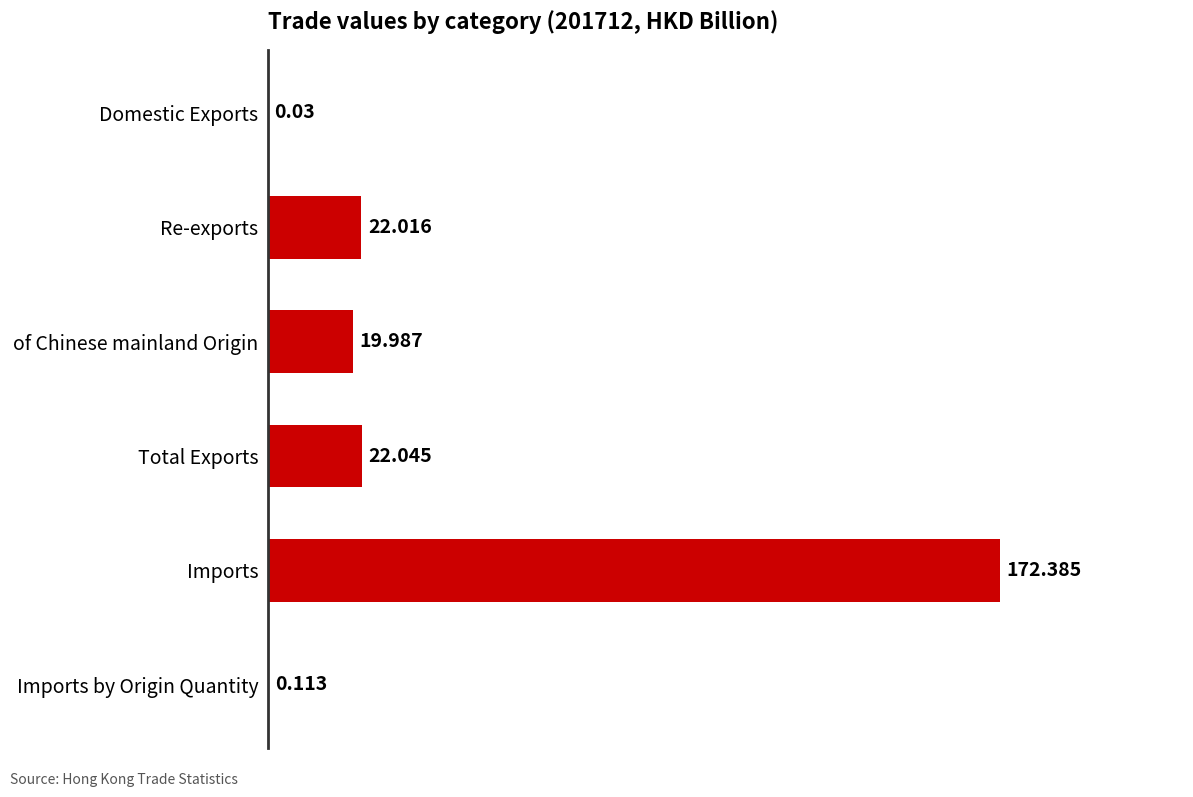

Where is the data nearest to the value 86?

Total Exports